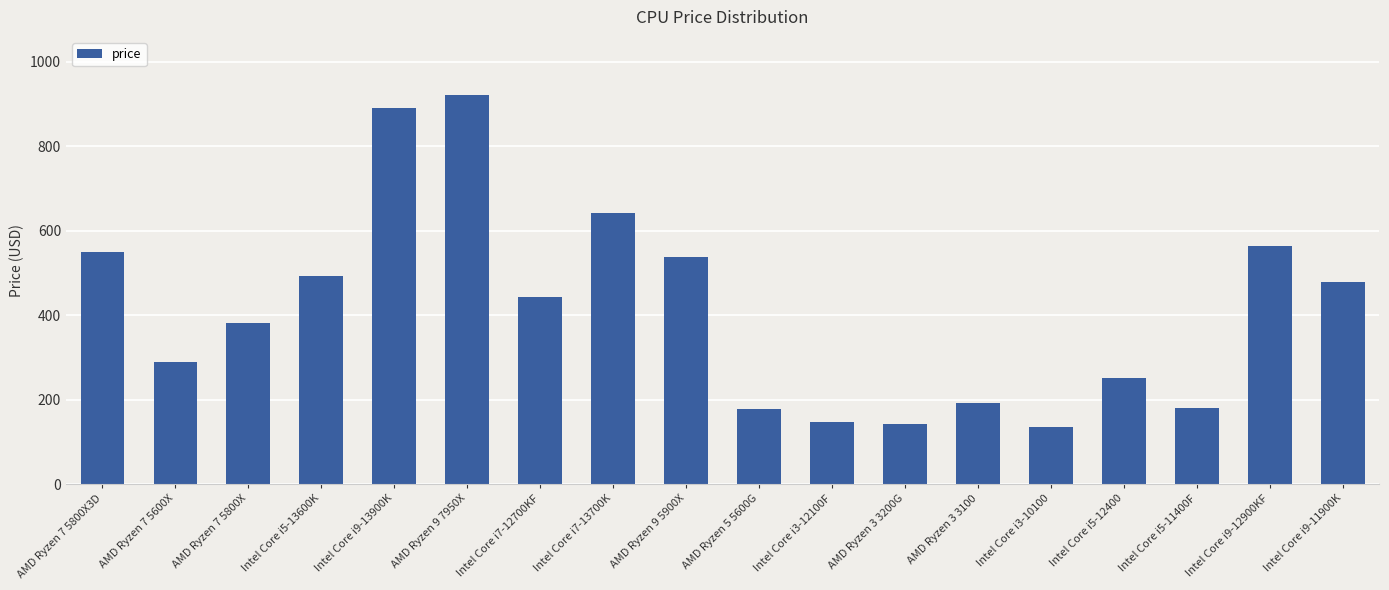

How many bars are there in total?

18